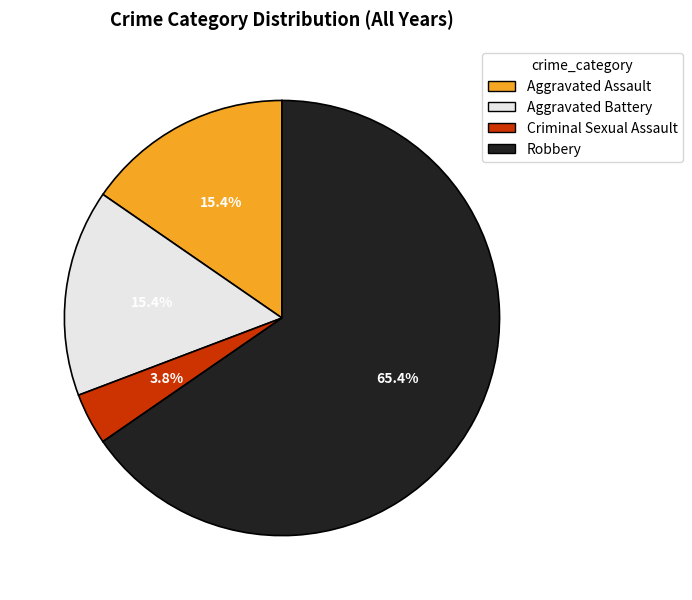

To the nearest percent, what is the difference between the Aggravated Battery and Robbery slice percentages?

50%